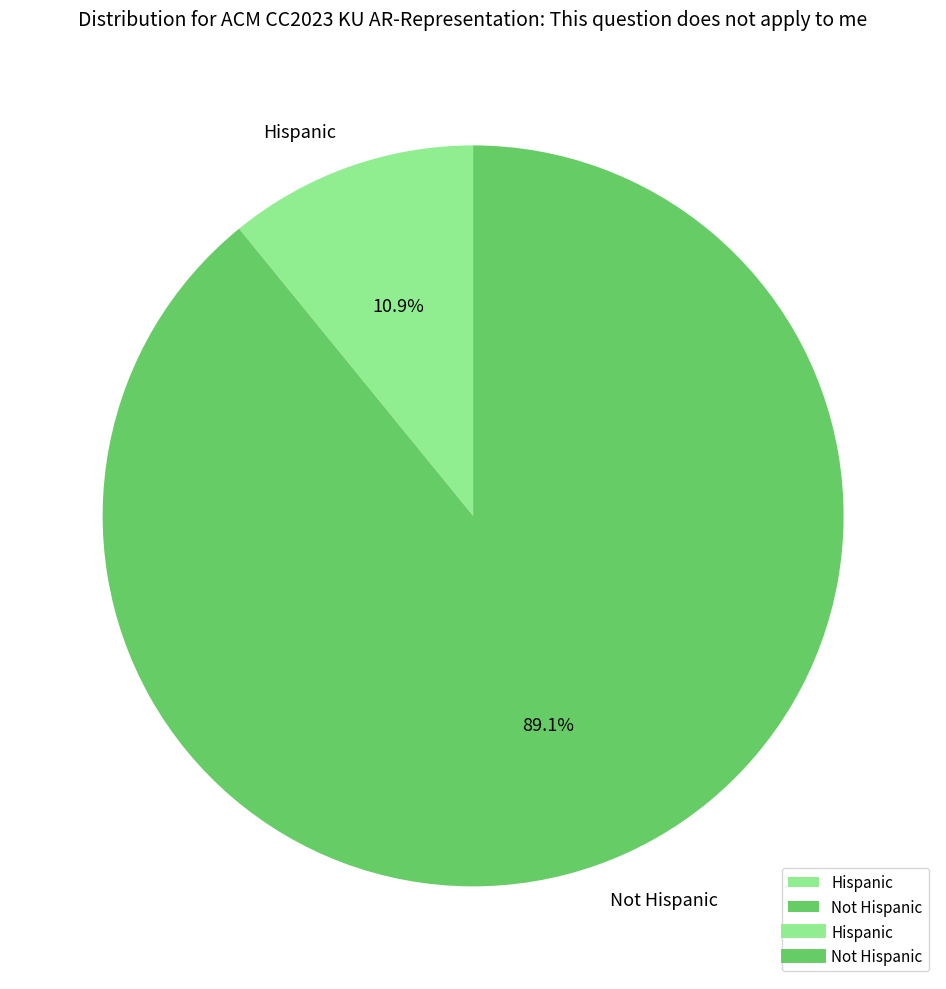

Rank the categories by value from lowest to highest.

Hispanic, Not Hispanic